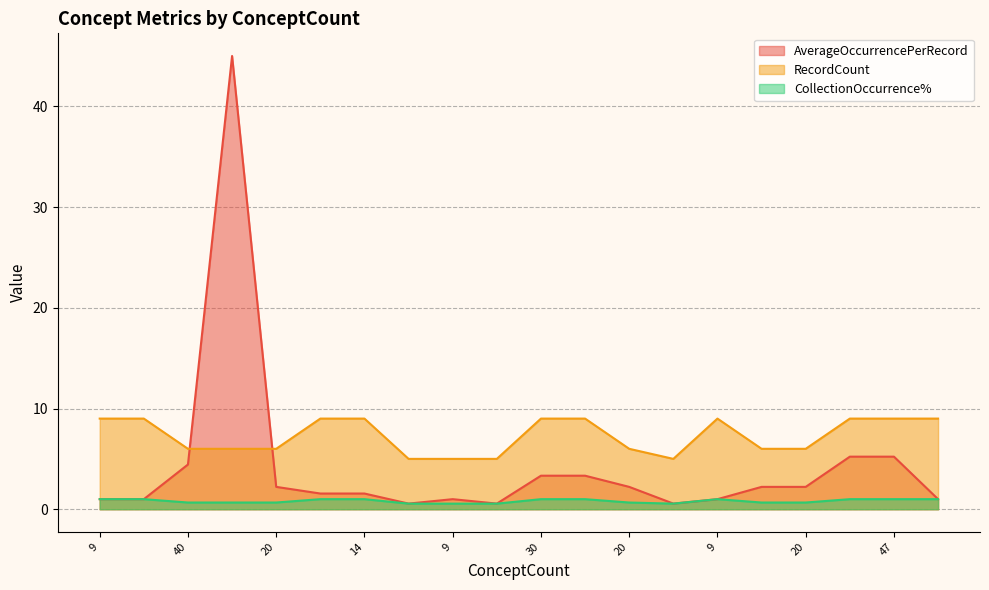

What are all the series names shown in the legend?

AverageOccurrencePerRecord, RecordCount, CollectionOccurrence%